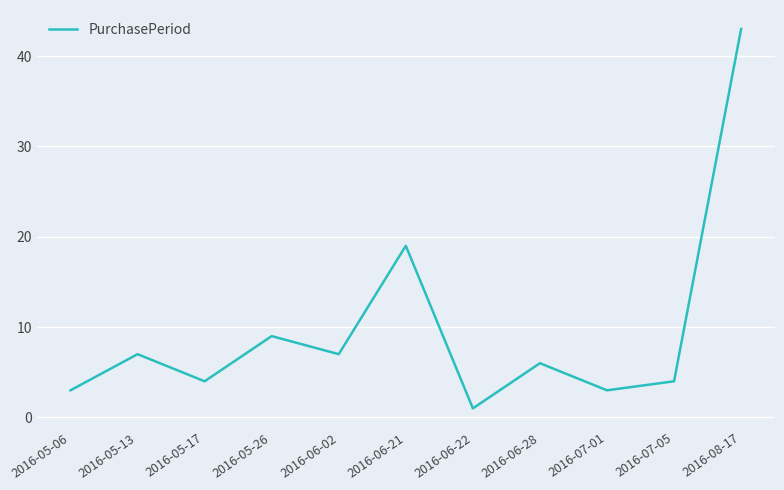

What is the difference between the second highest and second lowest values?

16